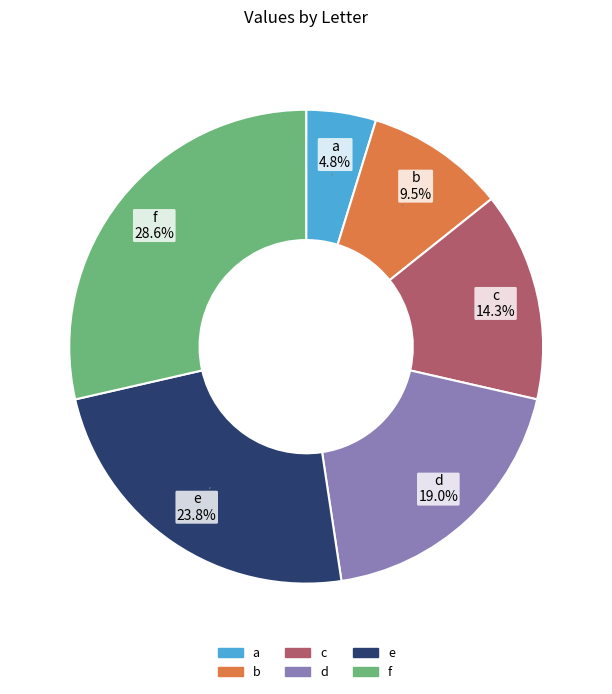

What portion of the pie excludes b?

90.5%